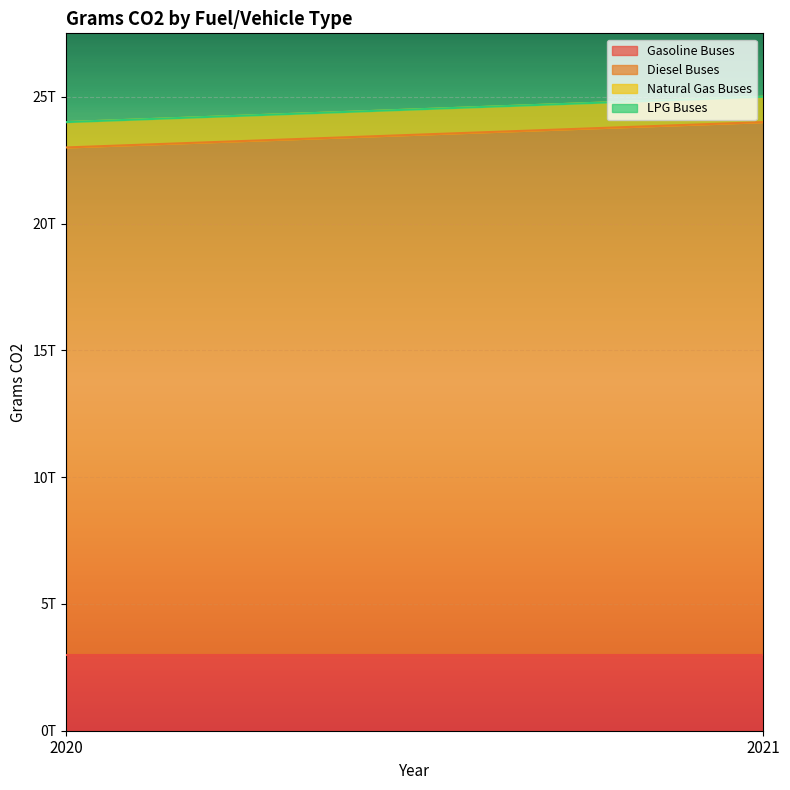

How many data points does each series have?

2